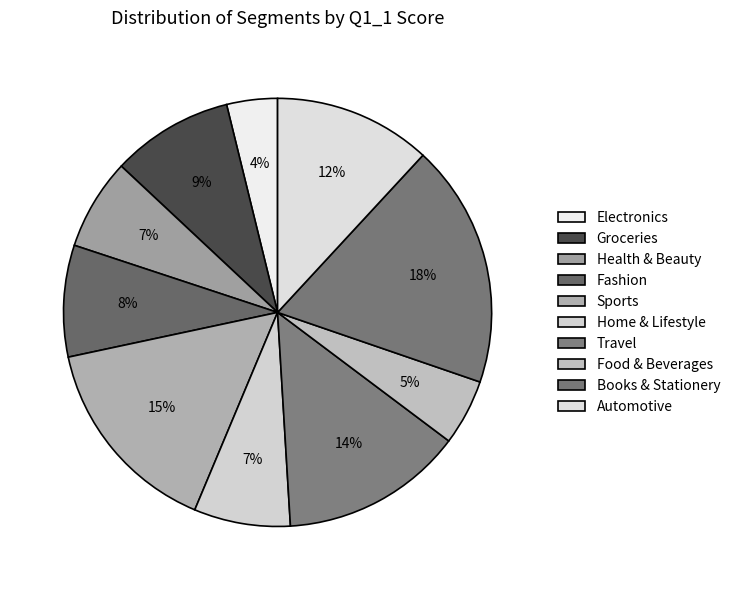

How many segments does this pie chart have?

10